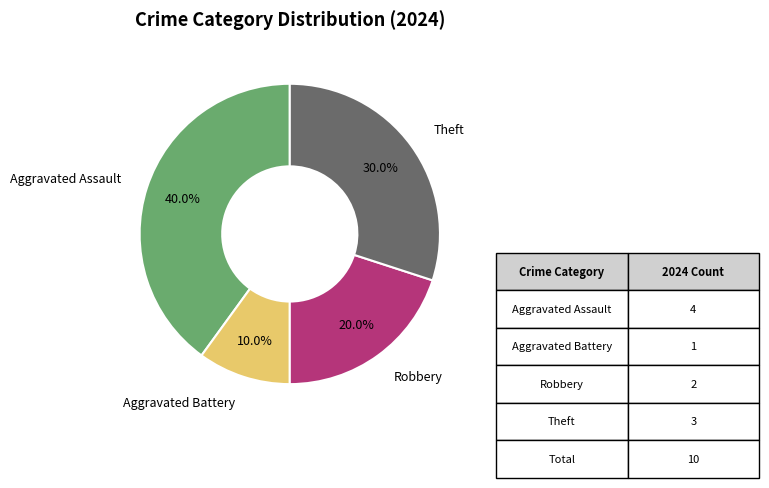

Is there any slice that represents more than half of the pie?

No